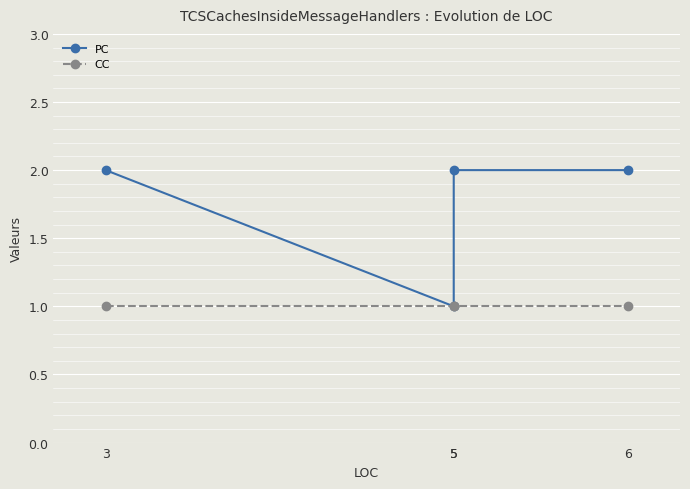

What are all the series names shown in the legend?

PC, CC